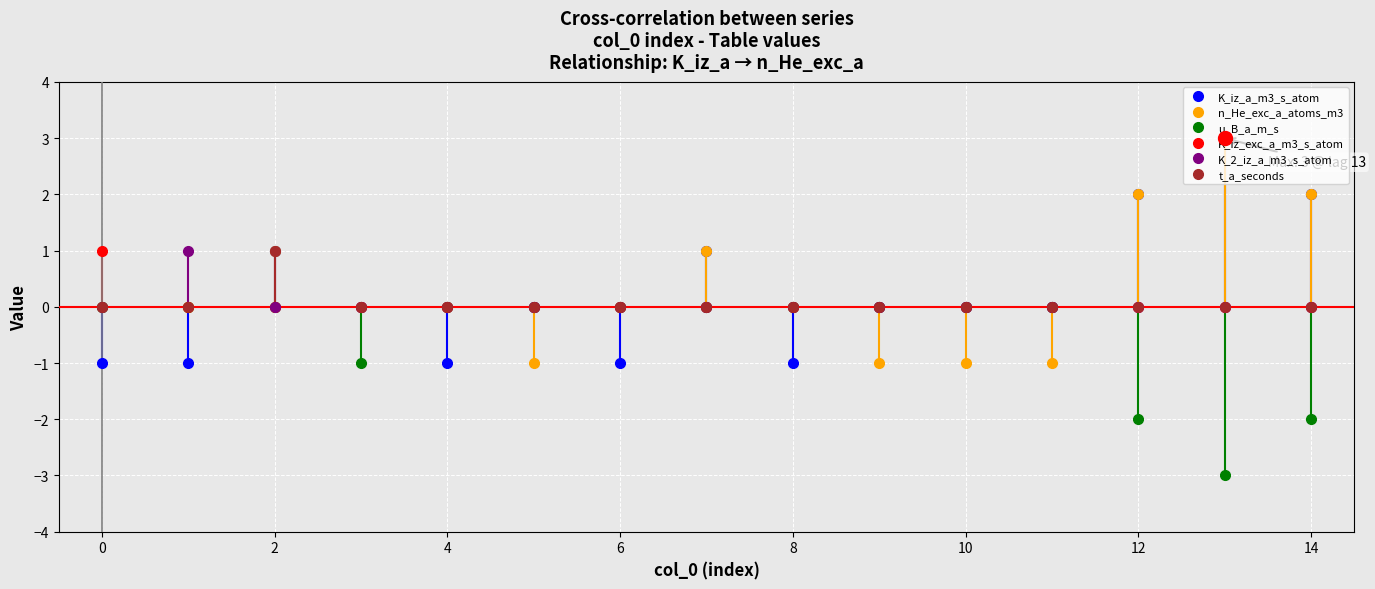

What is the maximum value shown in the chart?

3